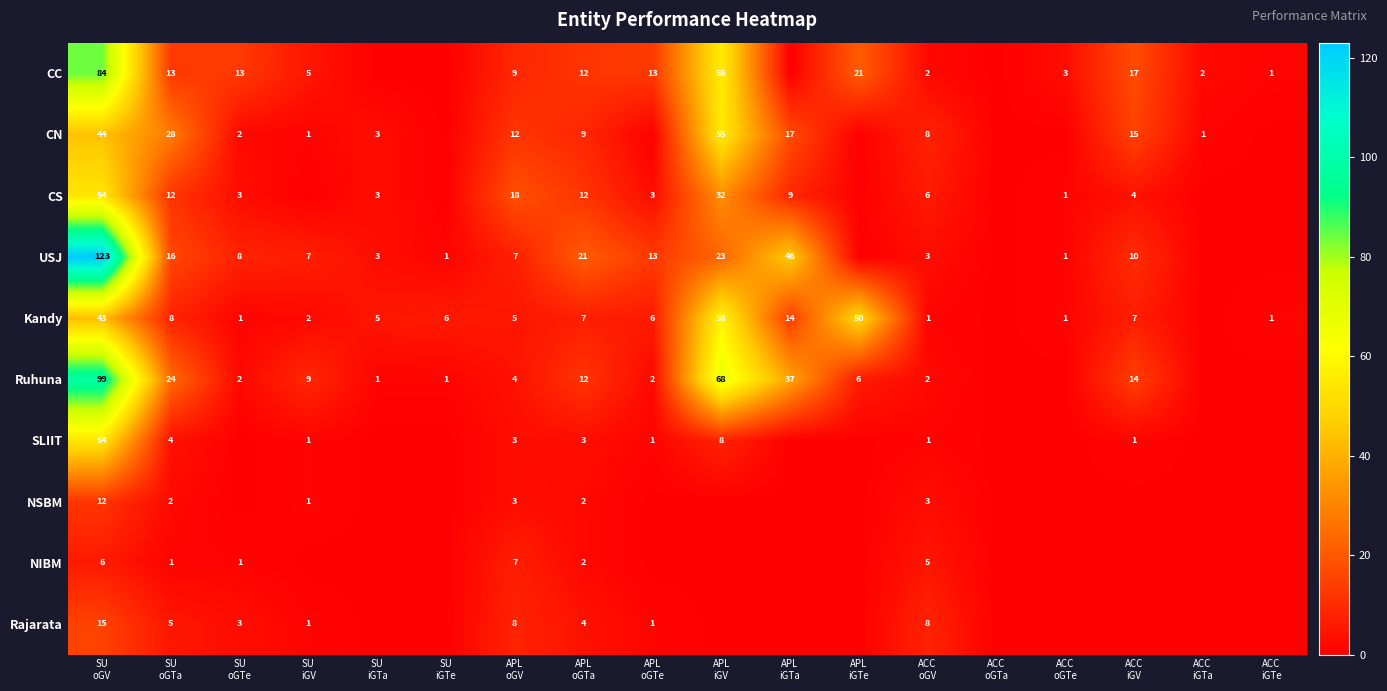

True or false: NSBM has a value of 0 at ACC iGTe.

True